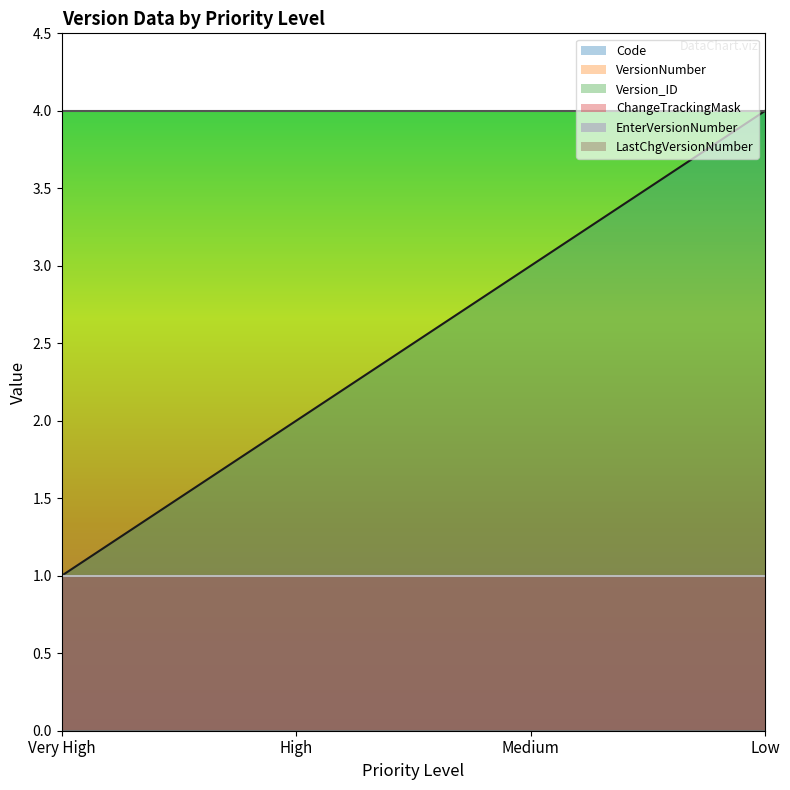

What position from the left is High?

2